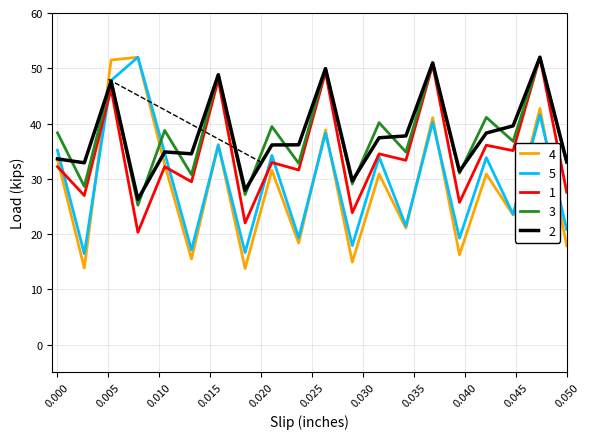

What is the minimum value shown in the chart?

13.8